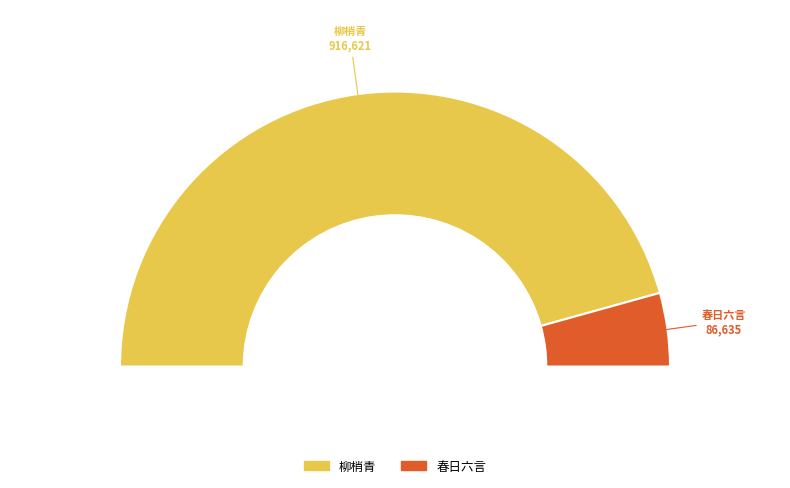

Count the number of slices in the pie.

2